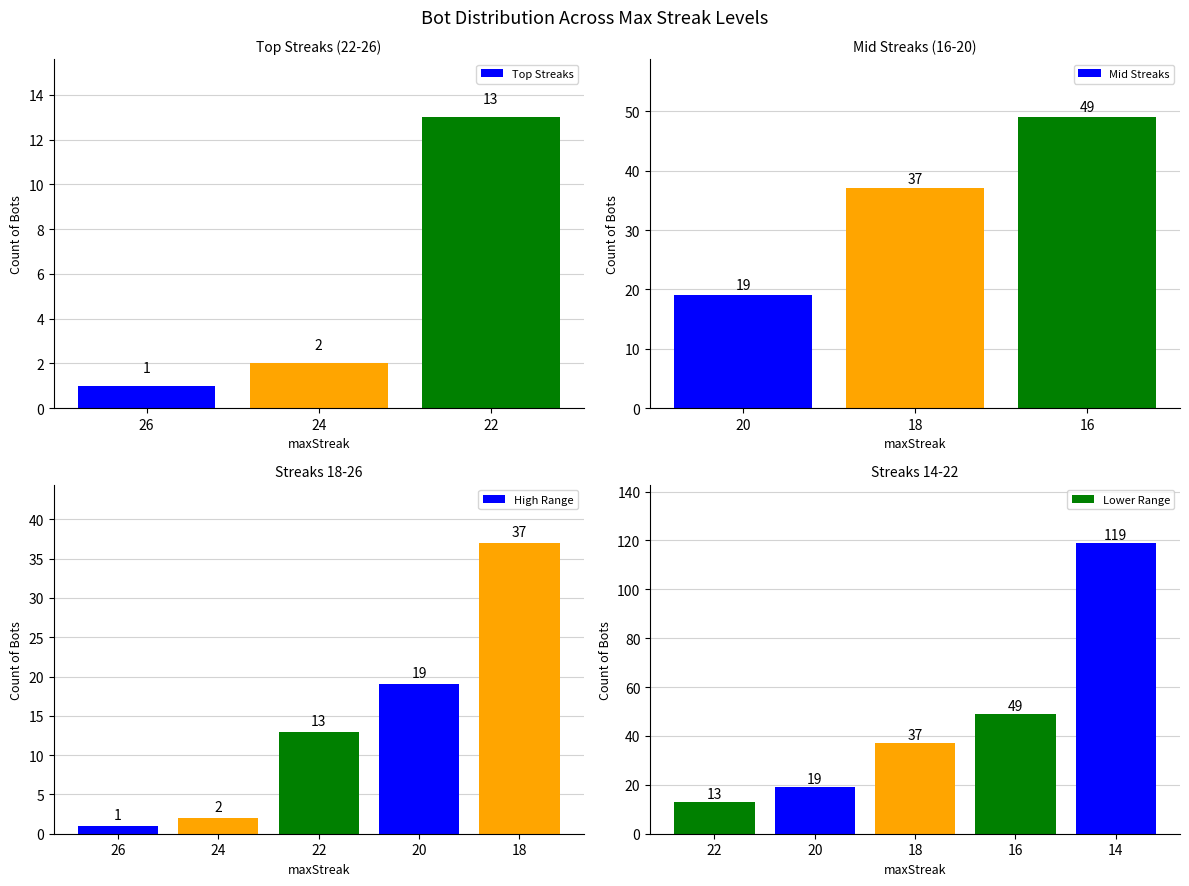

How many data points are less than 19?

3